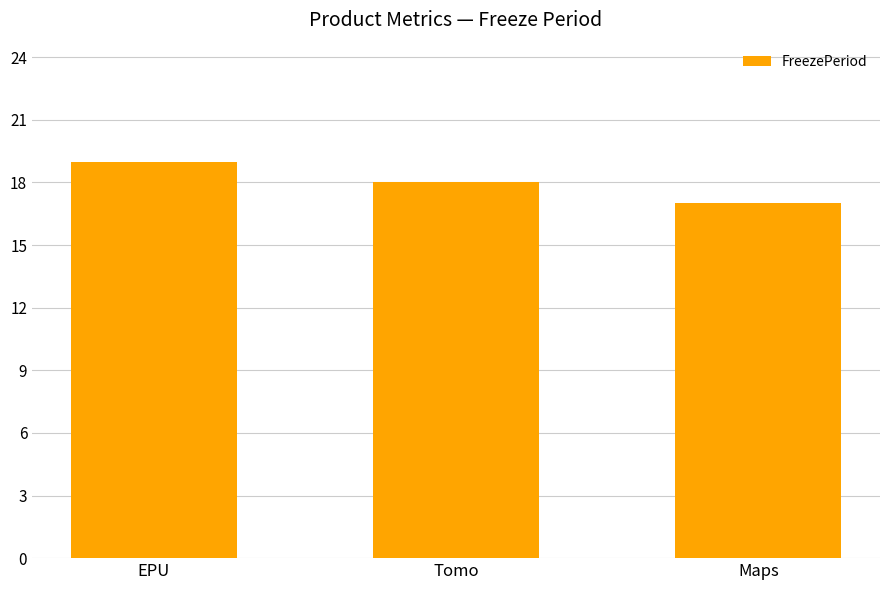

Between Maps and EPU, which is larger?

EPU